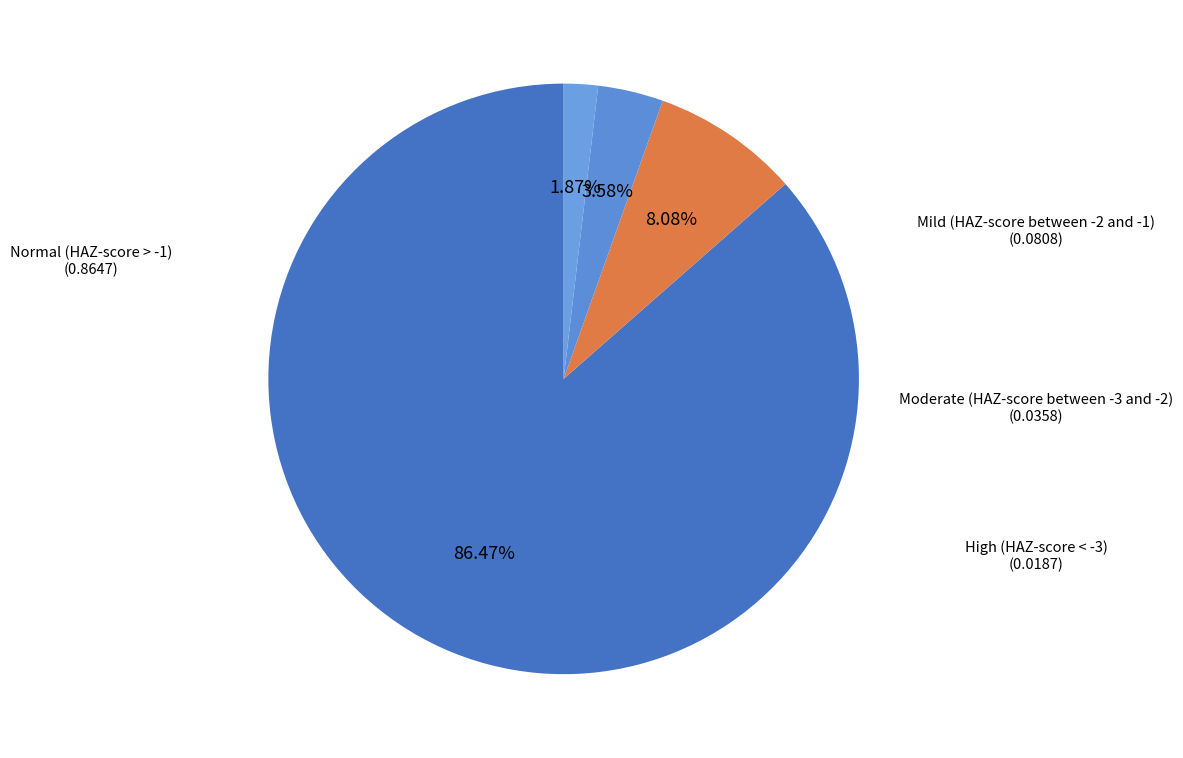

Combined, do Moderate (HAZ-score between -3 and -2) and Mild (HAZ-score between -2 and -1) account for over 50%?

No